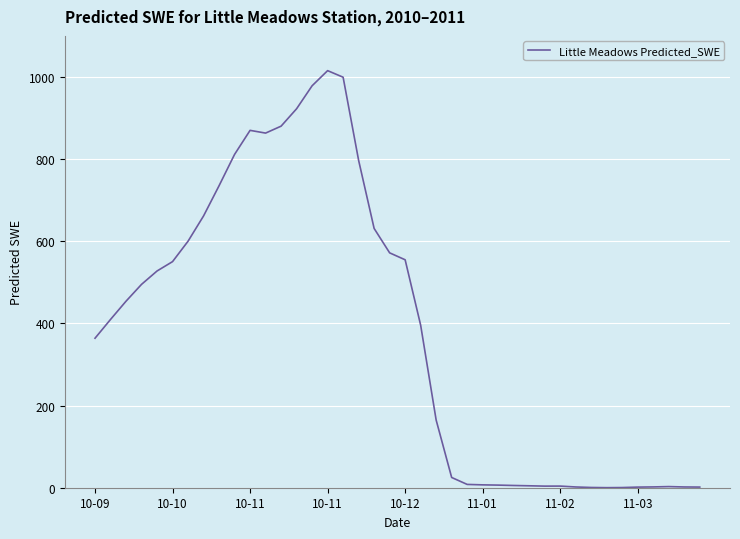

What is the average value?

383.3